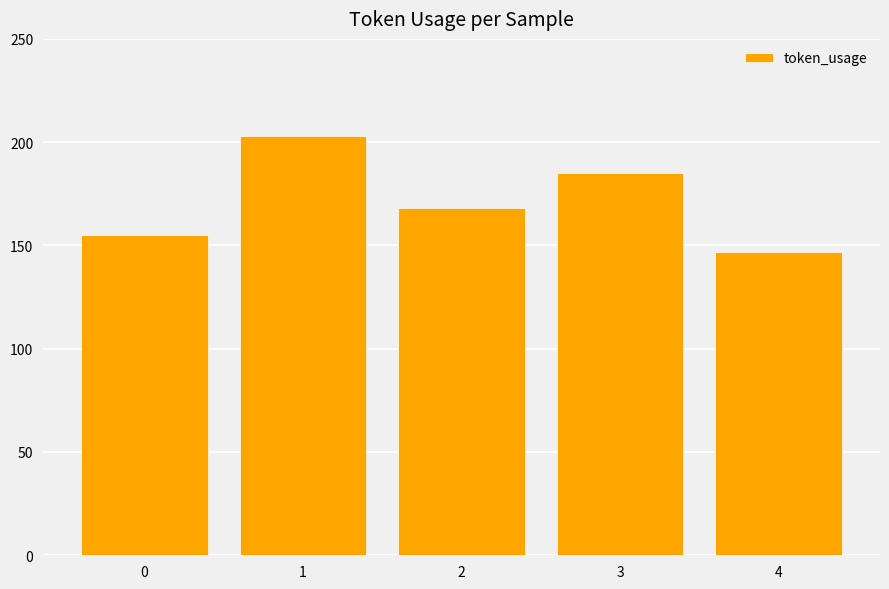

Which category has the highest value across all series?

1